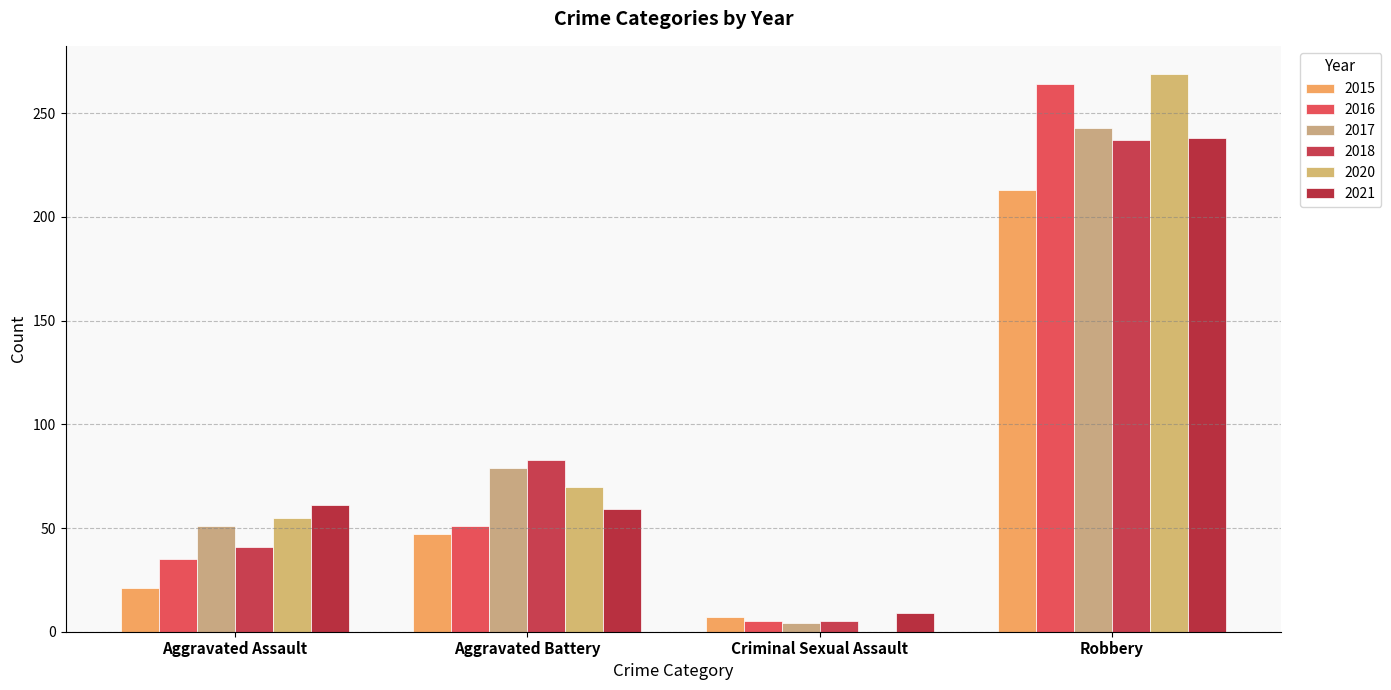

At which category is the sum across all series the highest?

Robbery